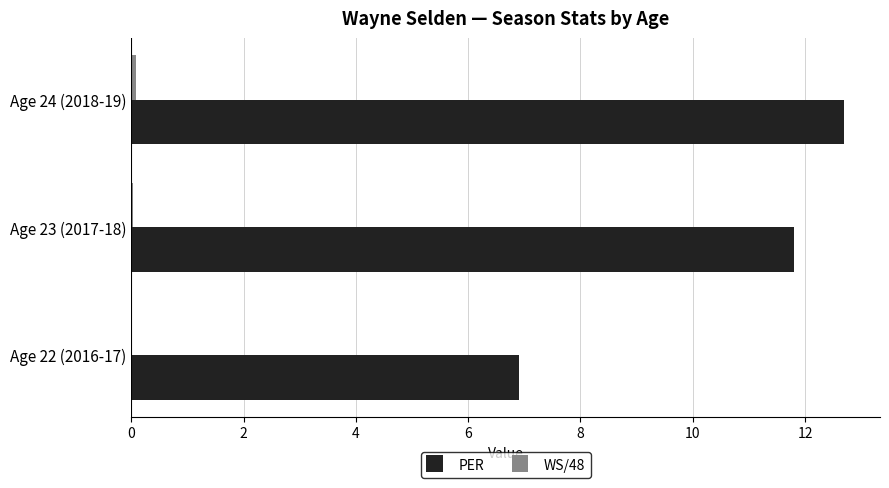

The value of PER at Age 24 (2018-19) is 12.7. True or false?

True